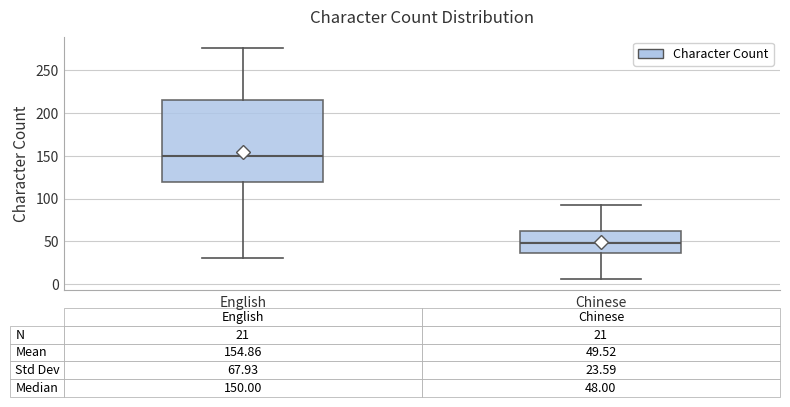

Comparing the boxes themselves (not the whiskers), which one is the tallest?

English